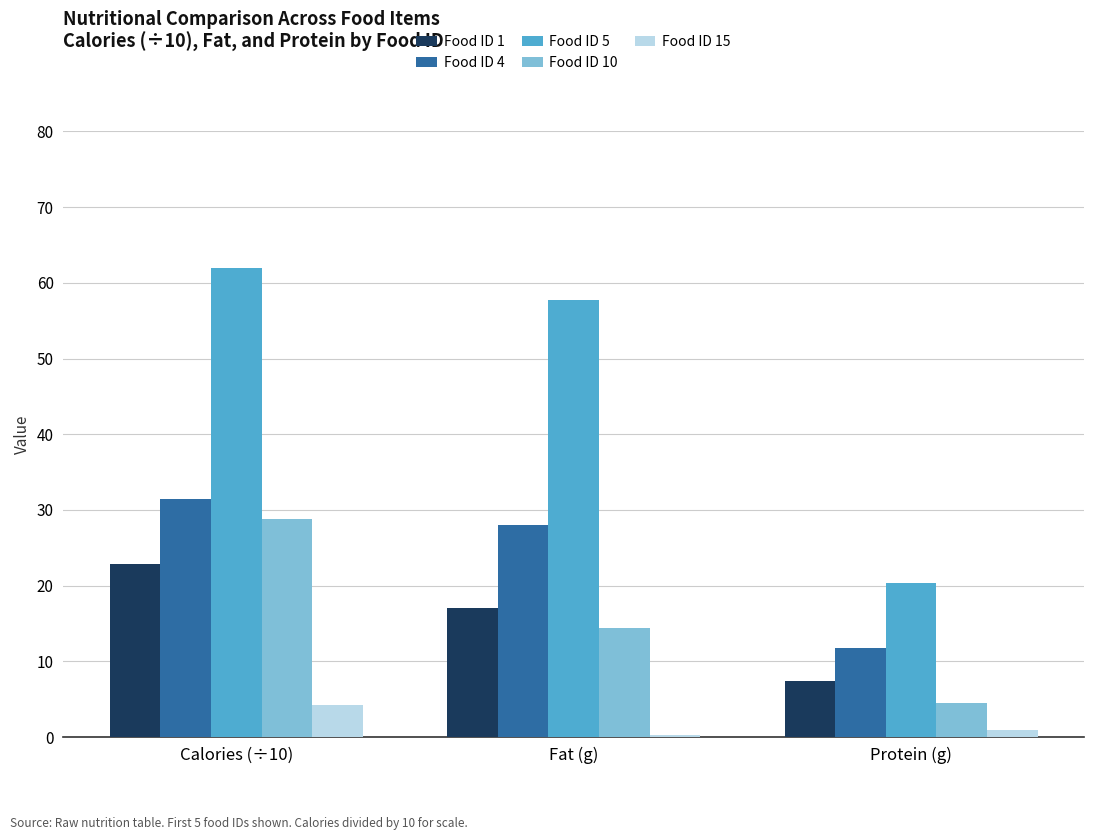

Is it true that Food ID 4 equals 6.5 at Protein (g)?

False